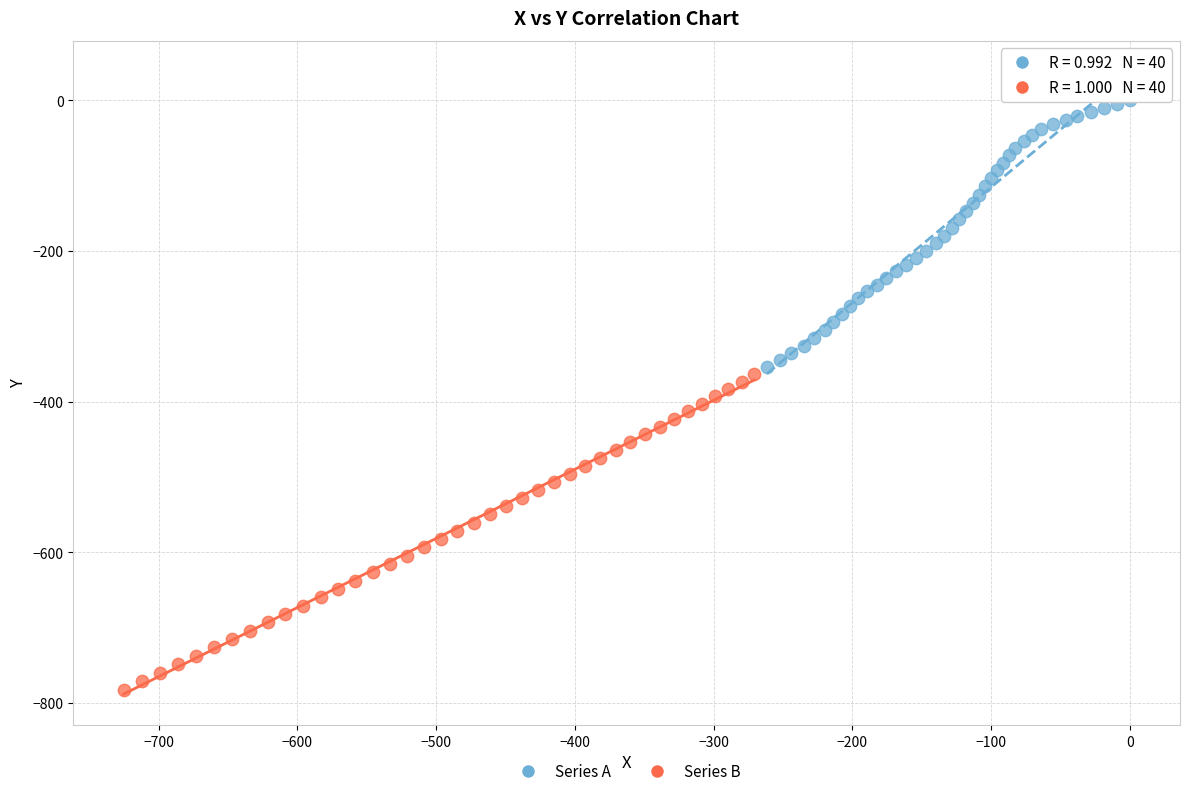

Which series reaches the maximum Y coordinate?

Series A